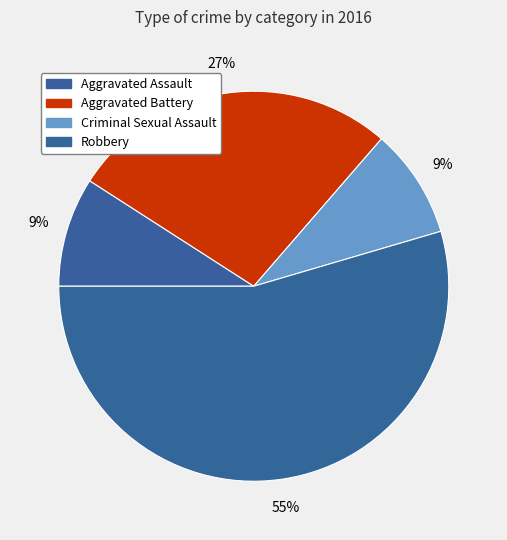

Count the number of slices in the pie.

4